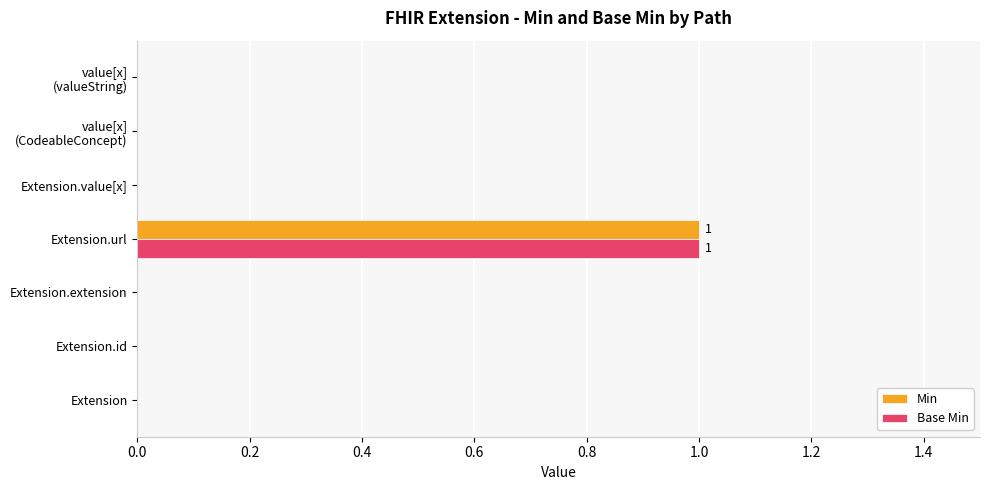

What is the highest value of the Base Min series?

1